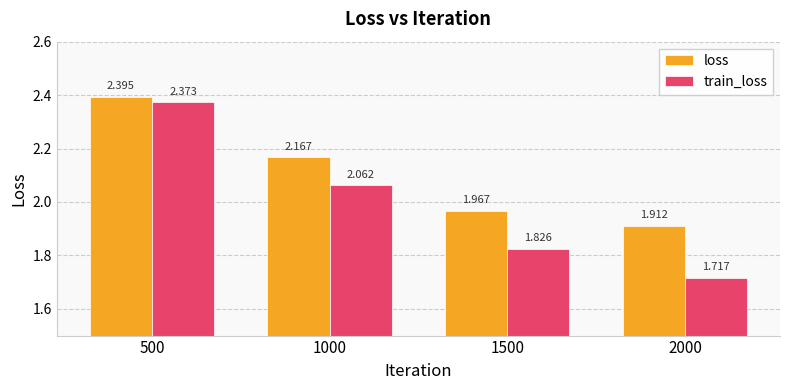

Rank the series by their maximum value, from lowest to highest.

train_loss, loss